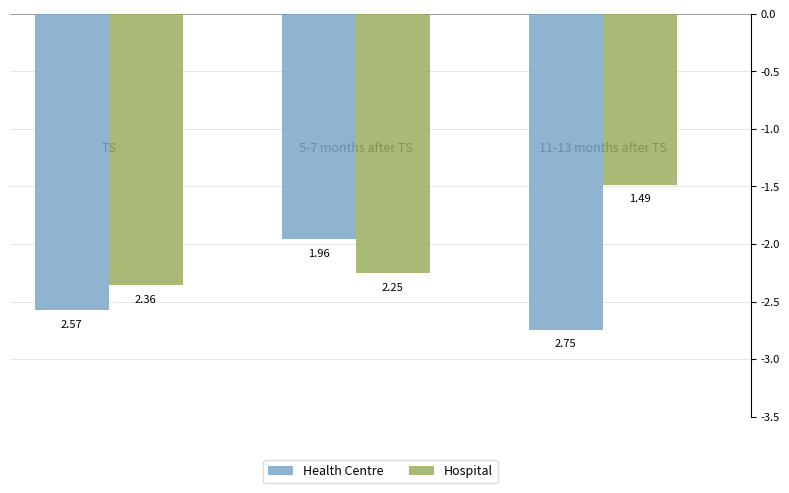

Rank the series by their maximum value, from lowest to highest.

Health Centre, Hospital